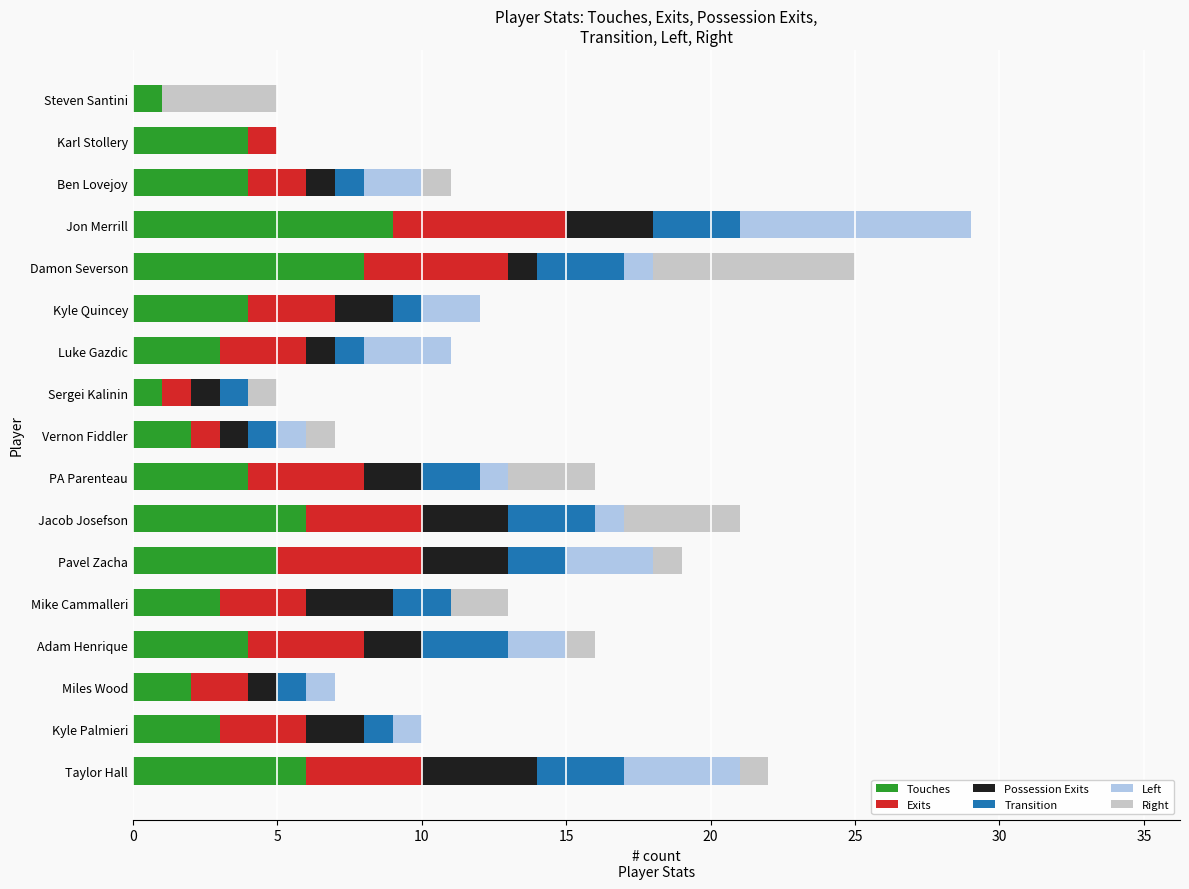

What is the total value across all series at Kyle Quincey?

12